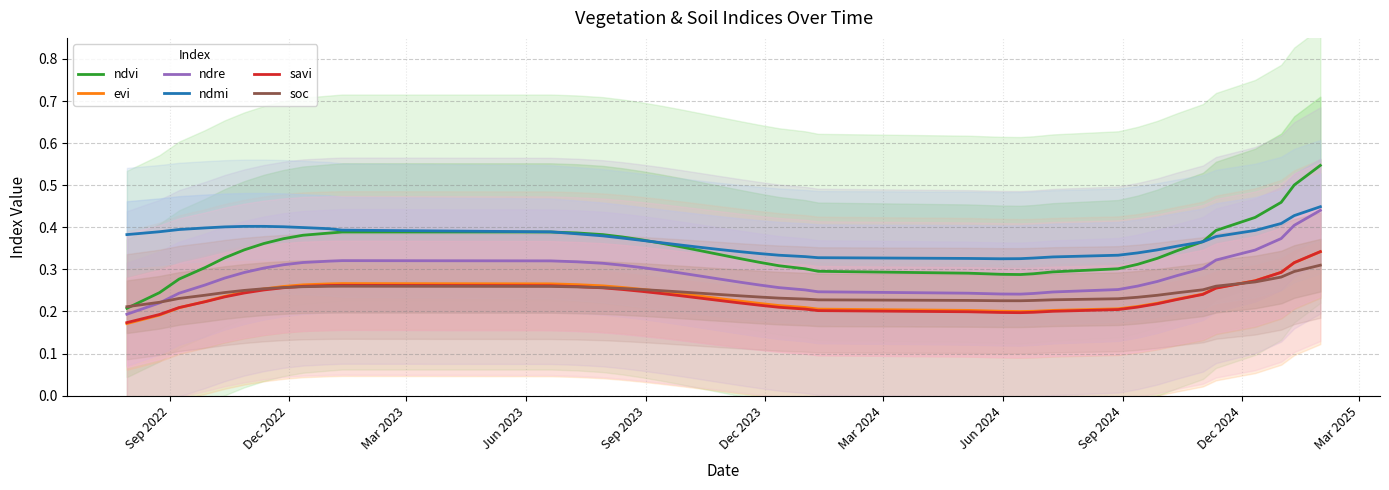

Which series has the largest total across all categories?

ndmi